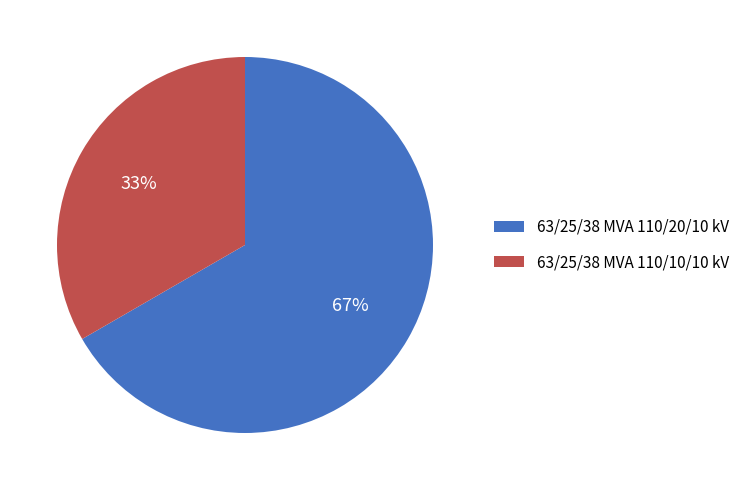

What percentage is the 63/25/38 MVA 110/20/10 kV slice, to the nearest percent?

67%